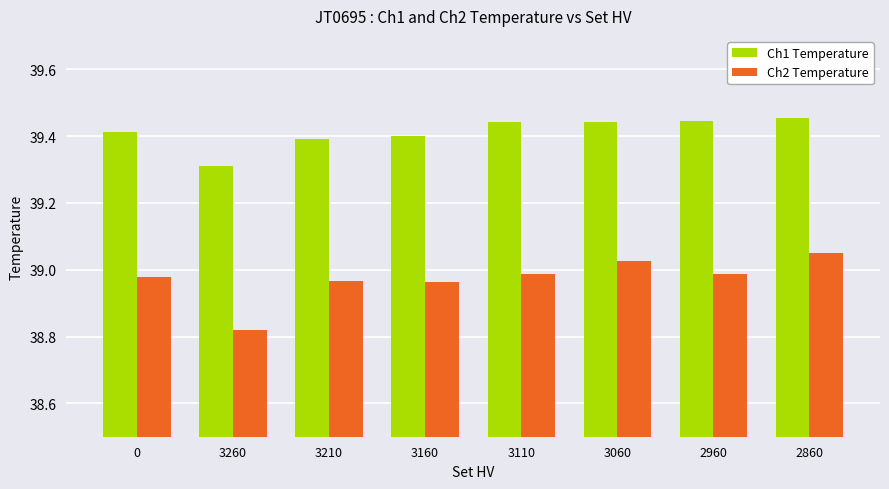

Rank the series by their maximum value, from highest to lowest.

Ch1 Temperature, Ch2 Temperature